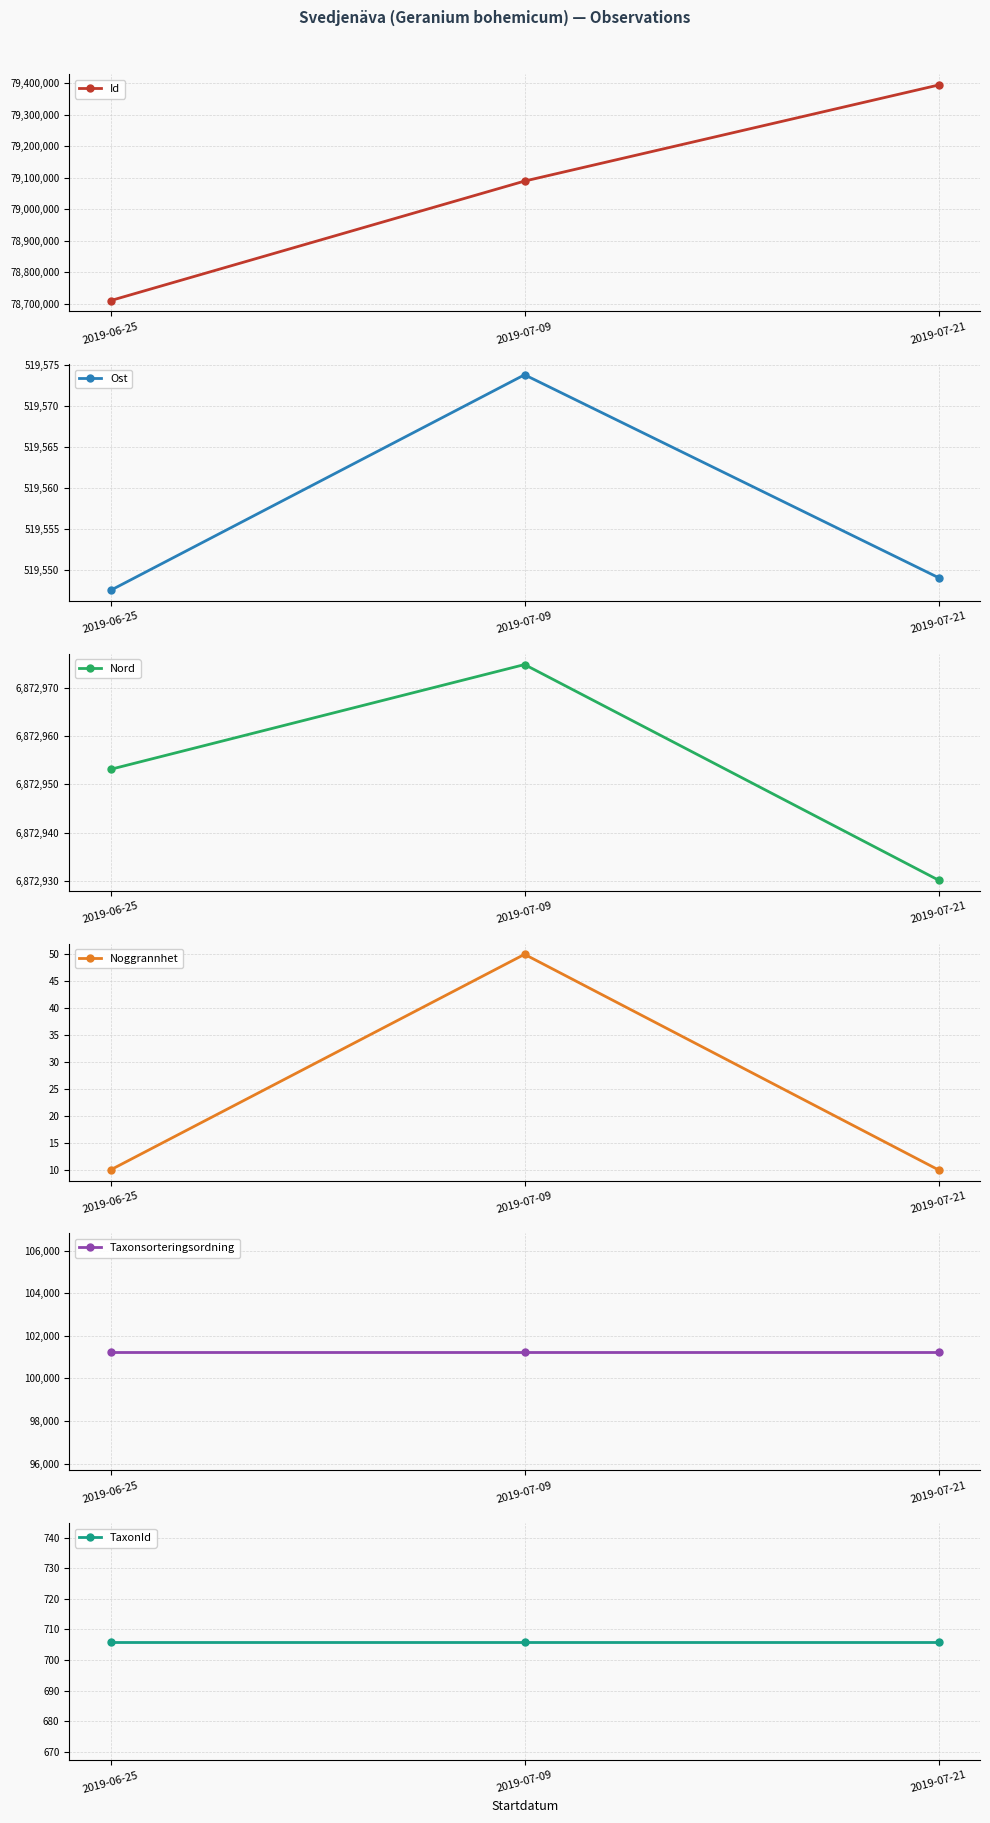

At how many categories does at least one series exceed 62392058?

3